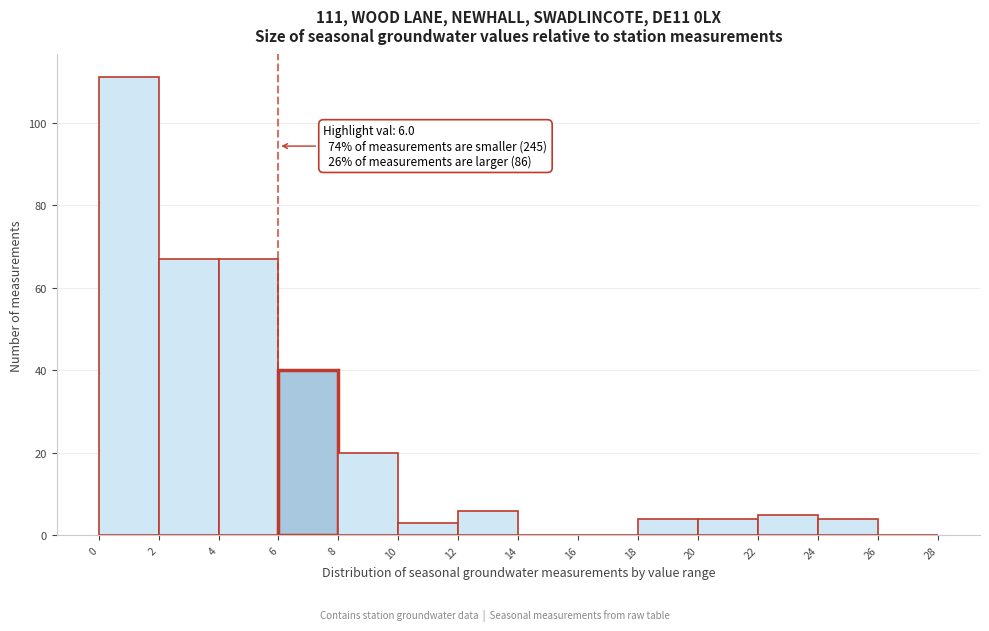

Which range on the x-axis has the tallest bar?

0 to 2